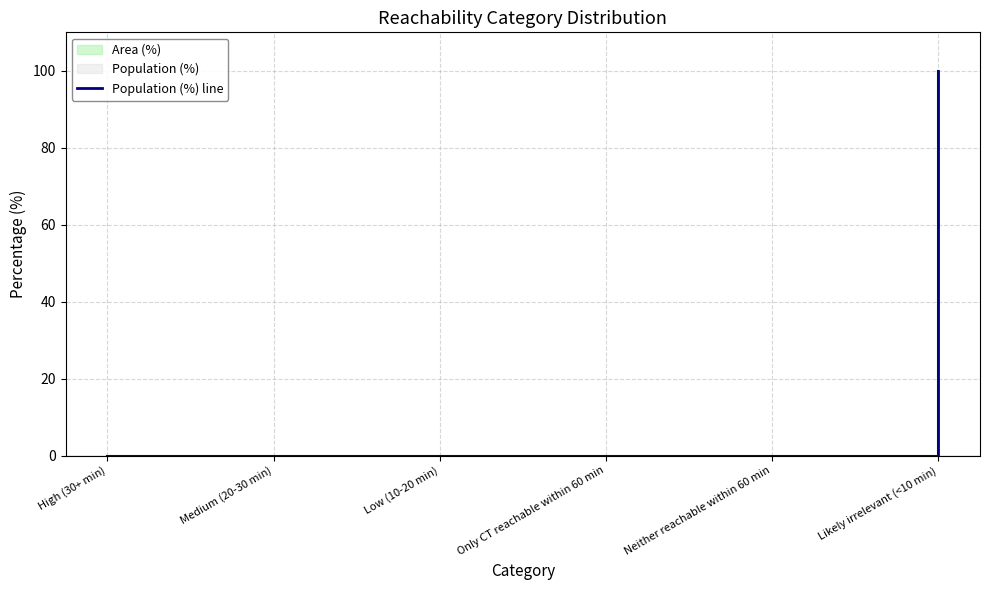

List the labels in order of value, largest first.

Likely irrelevant (<10 min), High (30+ min), Medium (20-30 min), Low (10-20 min), Only CT reachable within 60 min, Neither reachable within 60 min